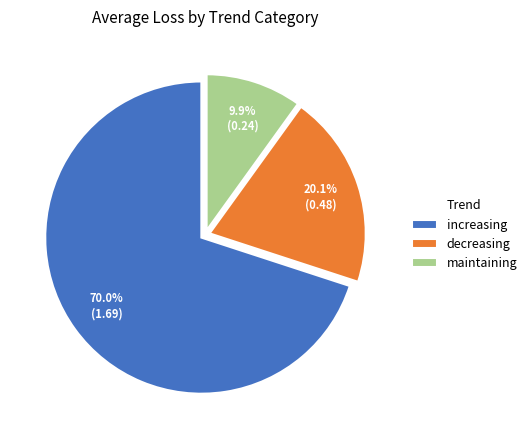

To the nearest percent, what portion does decreasing represent?

20%